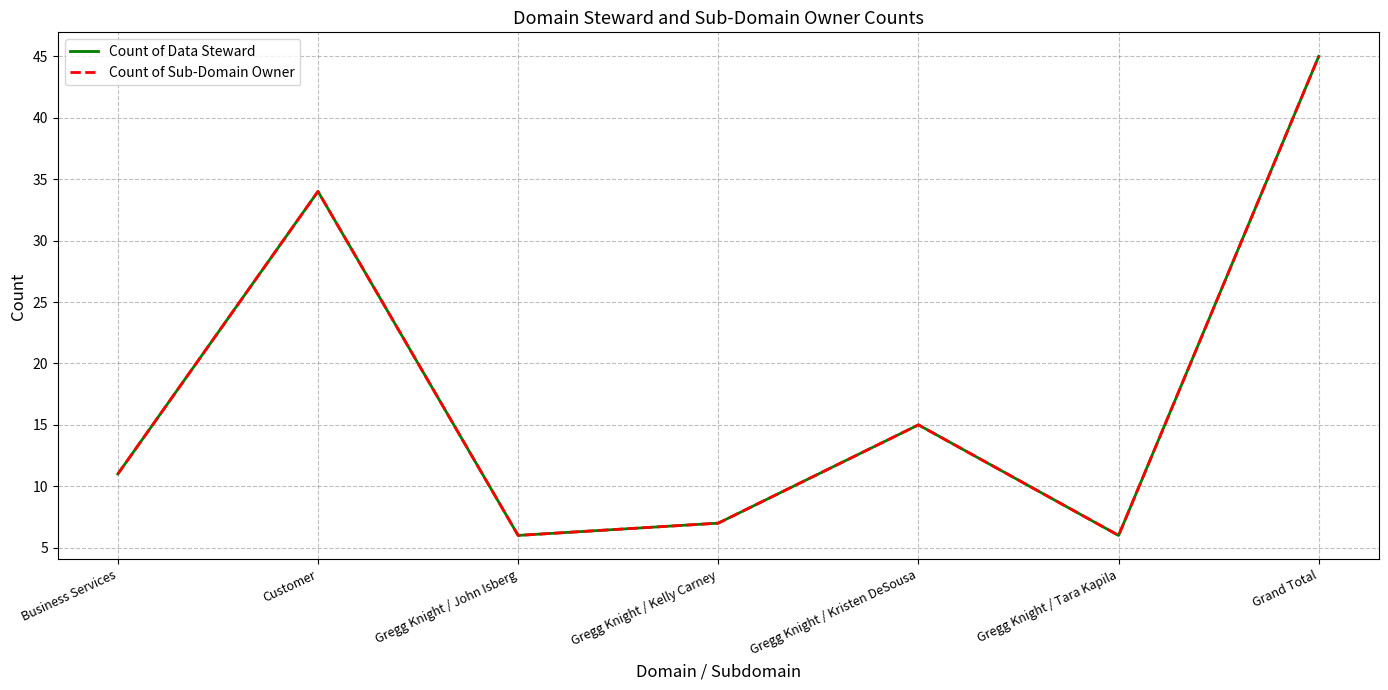

Reading left to right, transcribe all the data shown in this chart.

Count of Data Steward: Business Services=11	Customer=34	Gregg Knight / John Isberg=6	Gregg Knight / Kelly Carney=7	Gregg Knight / Kristen DeSousa=15	Gregg Knight / Tara Kapila=6	Grand Total=45
Count of Sub-Domain Owner: Business Services=11	Customer=34	Gregg Knight / John Isberg=6	Gregg Knight / Kelly Carney=7	Gregg Knight / Kristen DeSousa=15	Gregg Knight / Tara Kapila=6	Grand Total=45